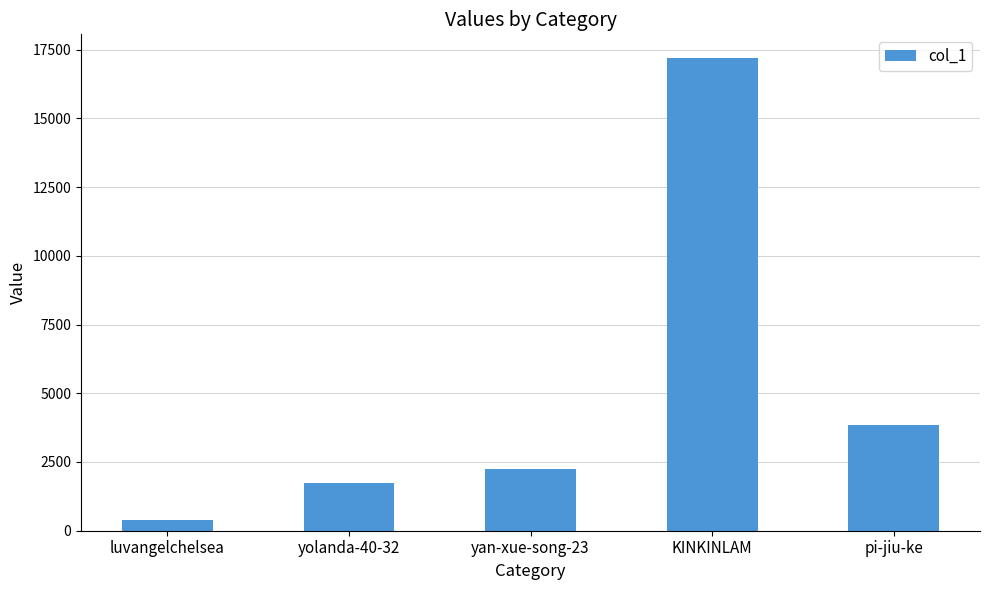

The value at pi-jiu-ke is 6641. True or false?

False